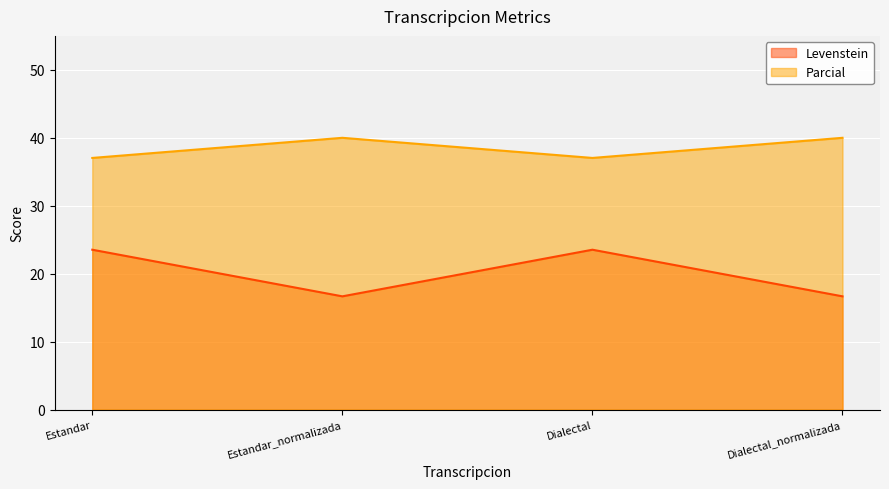

What is the spread (max minus min) of values at Dialectal?

13.5